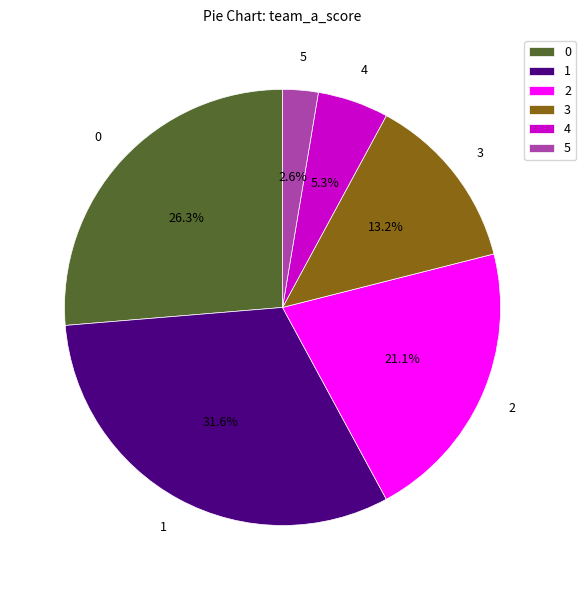

Does 1 represent more than half of the total?

No